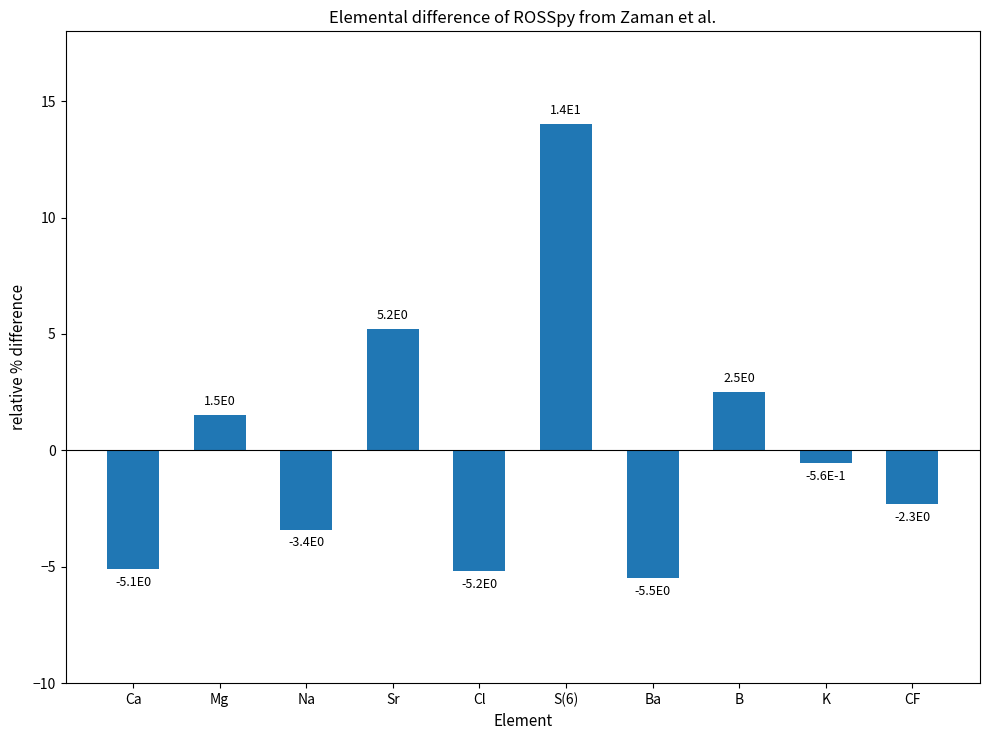

Rank the categories by value from lowest to highest.

Ba, Cl, Ca, Na, CF, K, Mg, B, Sr, S(6)